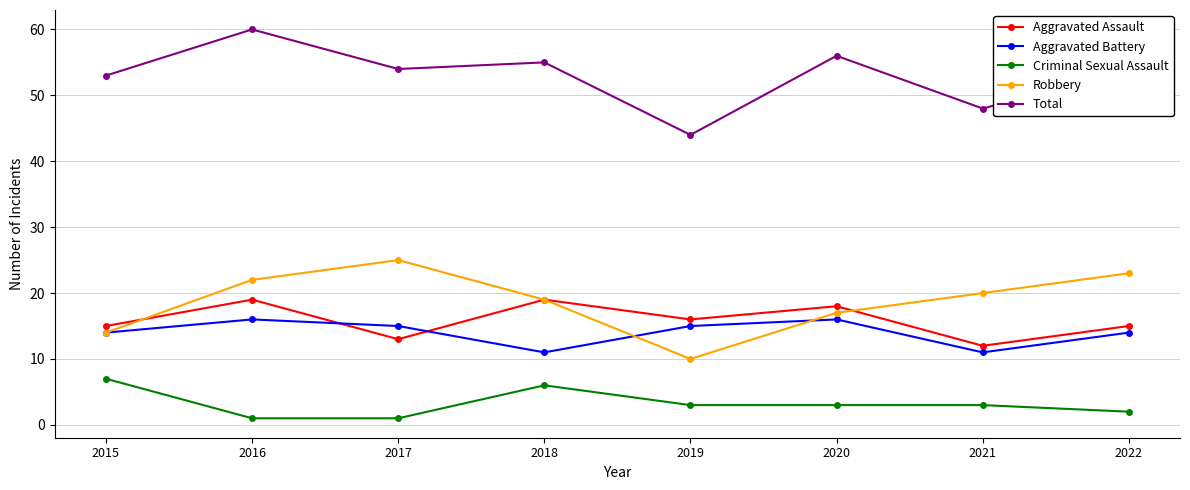

The value of Total at 2018 is 13. True or false?

False